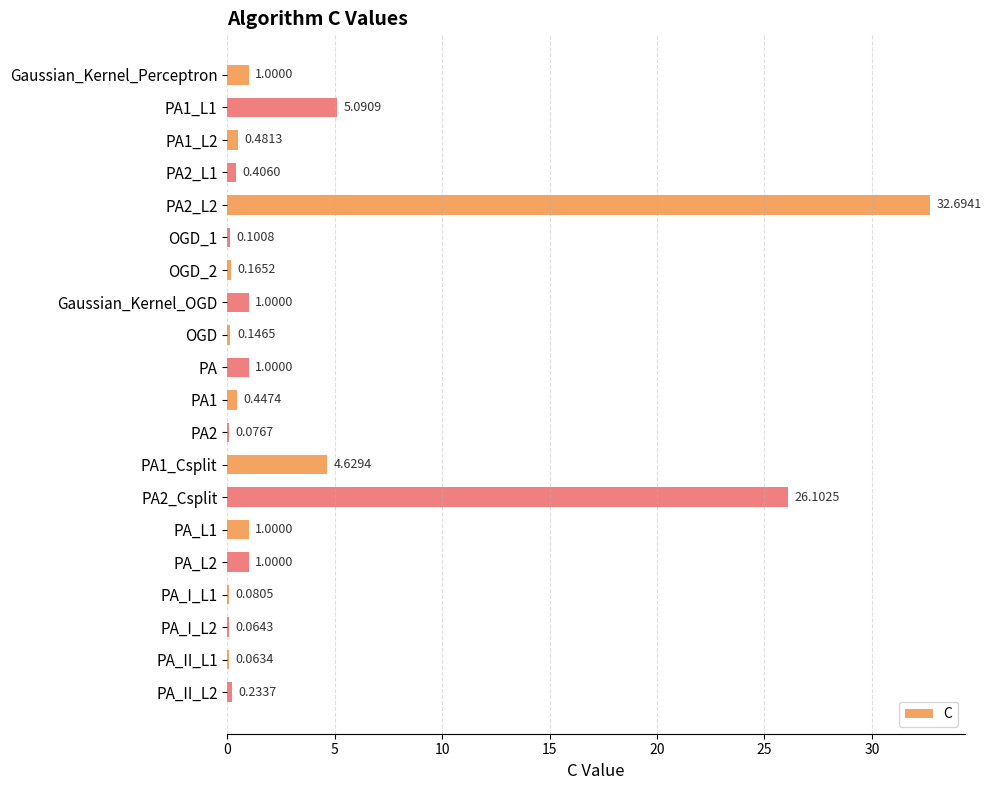

What is the sum of the values at OGD and PA1_L2?

0.6